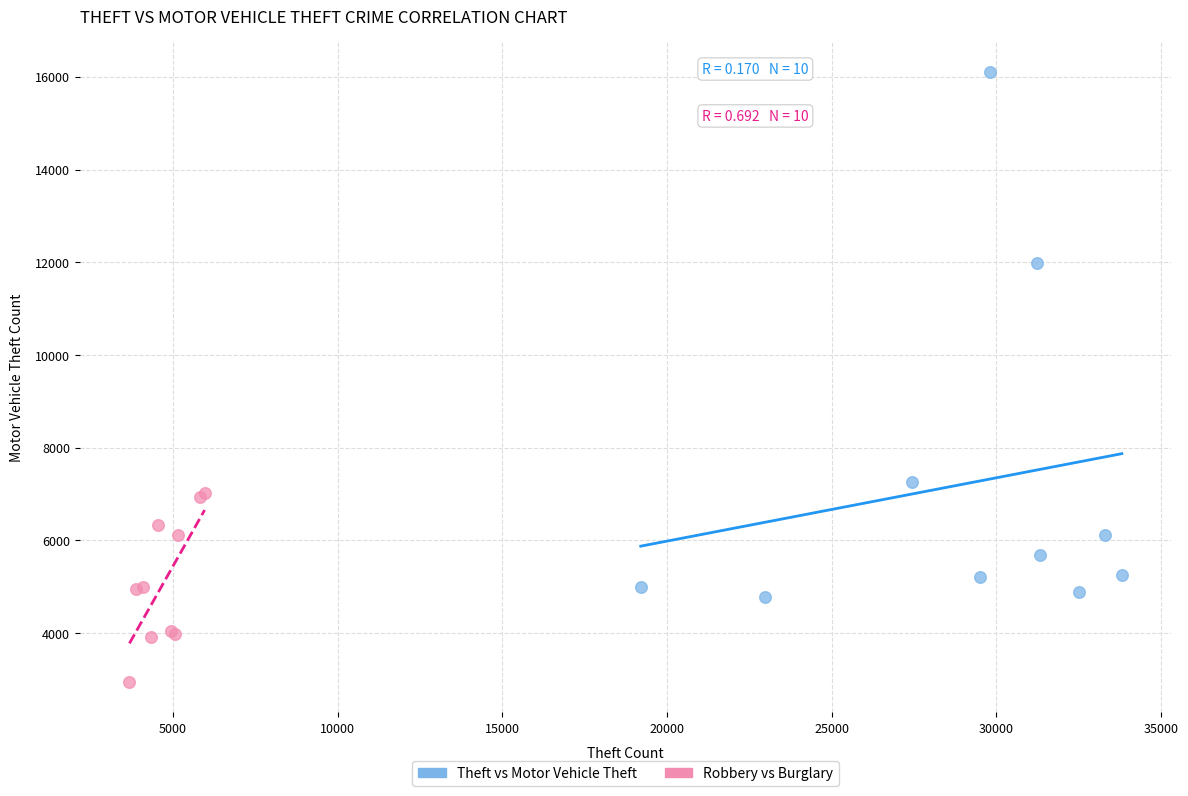

Which series contains the highest Y value?

Theft vs Motor Vehicle Theft